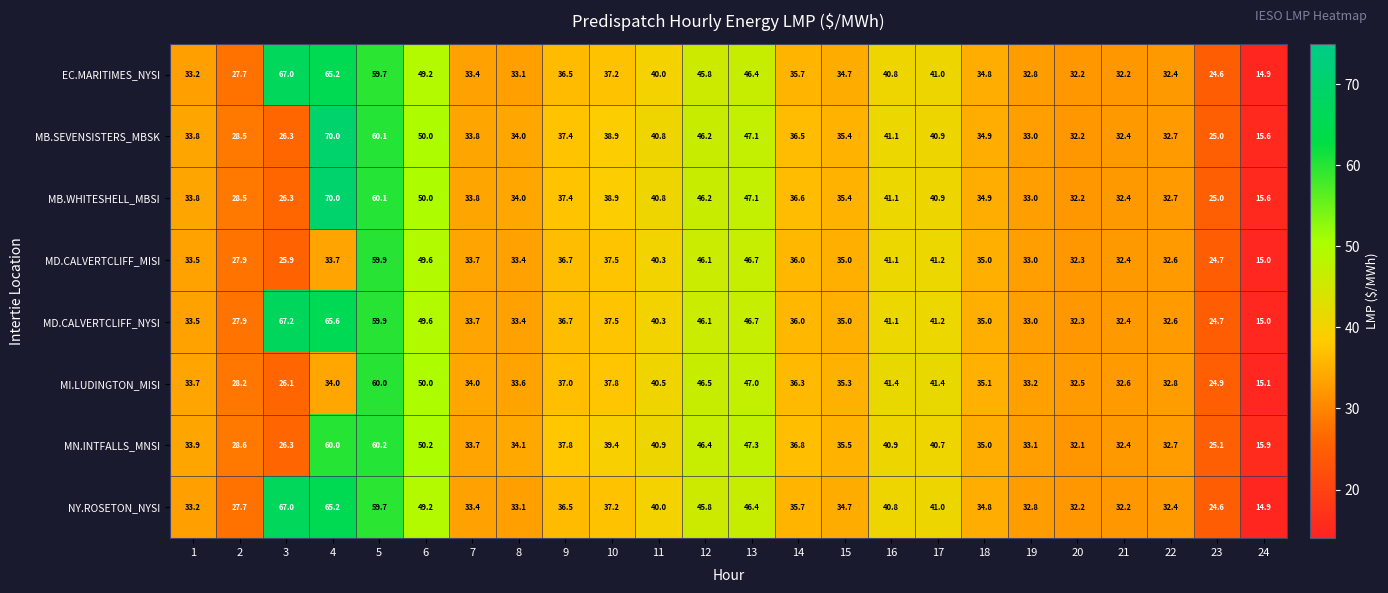

What is the average value of the MI.LUDINGTON_MISI series?

36.2